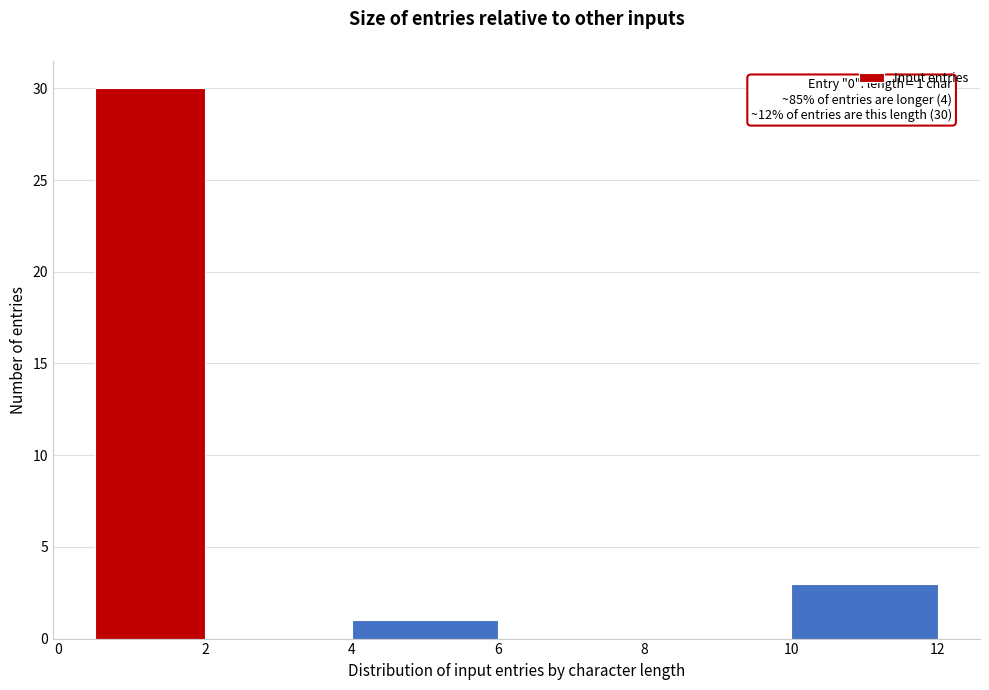

Which range on the x-axis has the tallest bar?

0.5 to 2.0